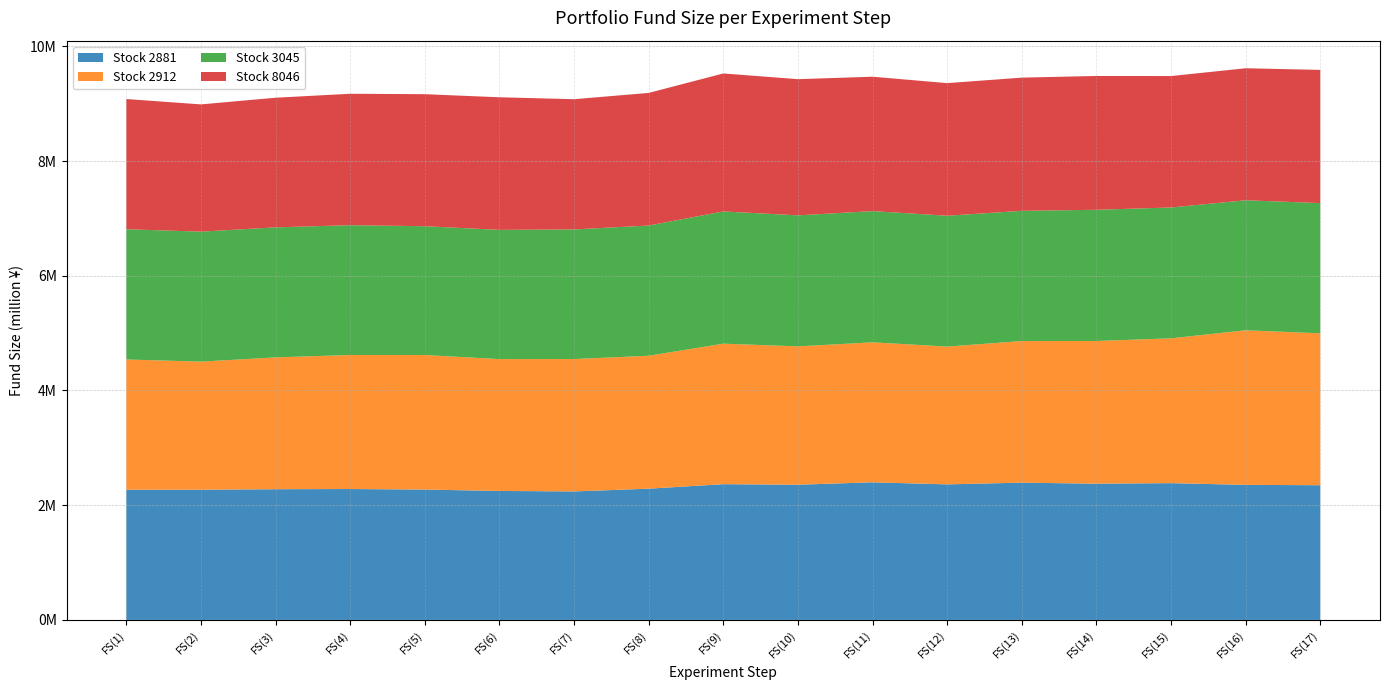

Reading right to left, transcribe all the data shown in this chart.

2881: 2348447	2354467	2384567	2375107	2393167	2363067	2399187	2357047	2366507	2288247	2240087	2248687	2272767	2282227	2278787	2270187	2270187
2912: 2647847	2694997	2525027	2487307	2468447	2402437	2440157	2411867	2449587	2317337	2307907	2298477	2345627	2336197	2298477	2232467	2270187
3045: 2270187	2266507	2280767	2287667	2270187	2280767	2287667	2283987	2305147	2270187	2259607	2252707	2245347	2263287	2266507	2266507	2270187
8046: 2322187	2301437	2290937	2332687	2322187	2311687	2342937	2374187	2405437	2311687	2270187	2311687	2301437	2290937	2259687	2218187	2270187